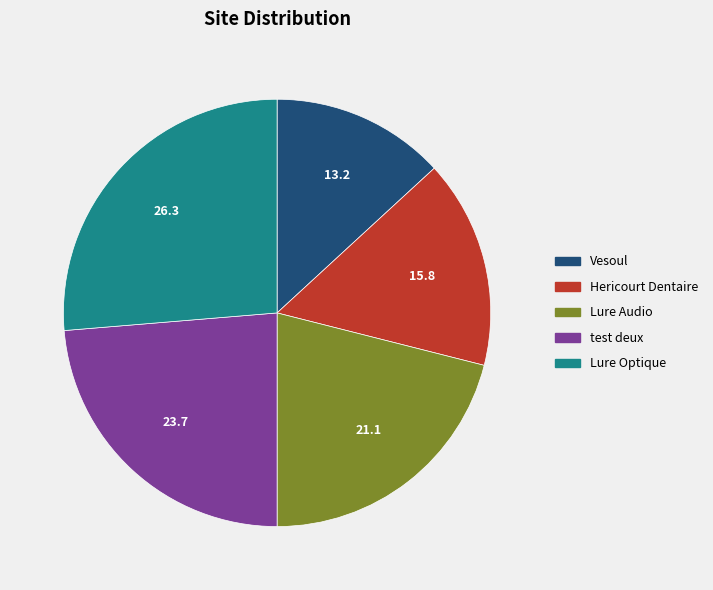

Does Lure Optique represent more than half of the total?

No